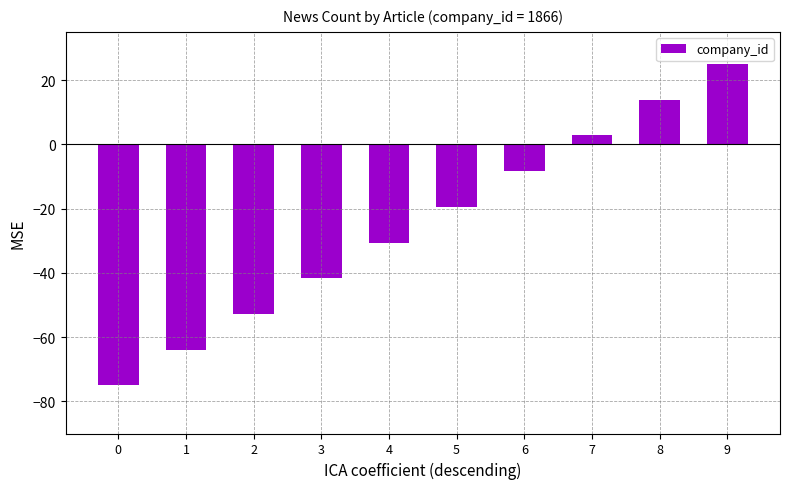

How many bars are there in total?

10